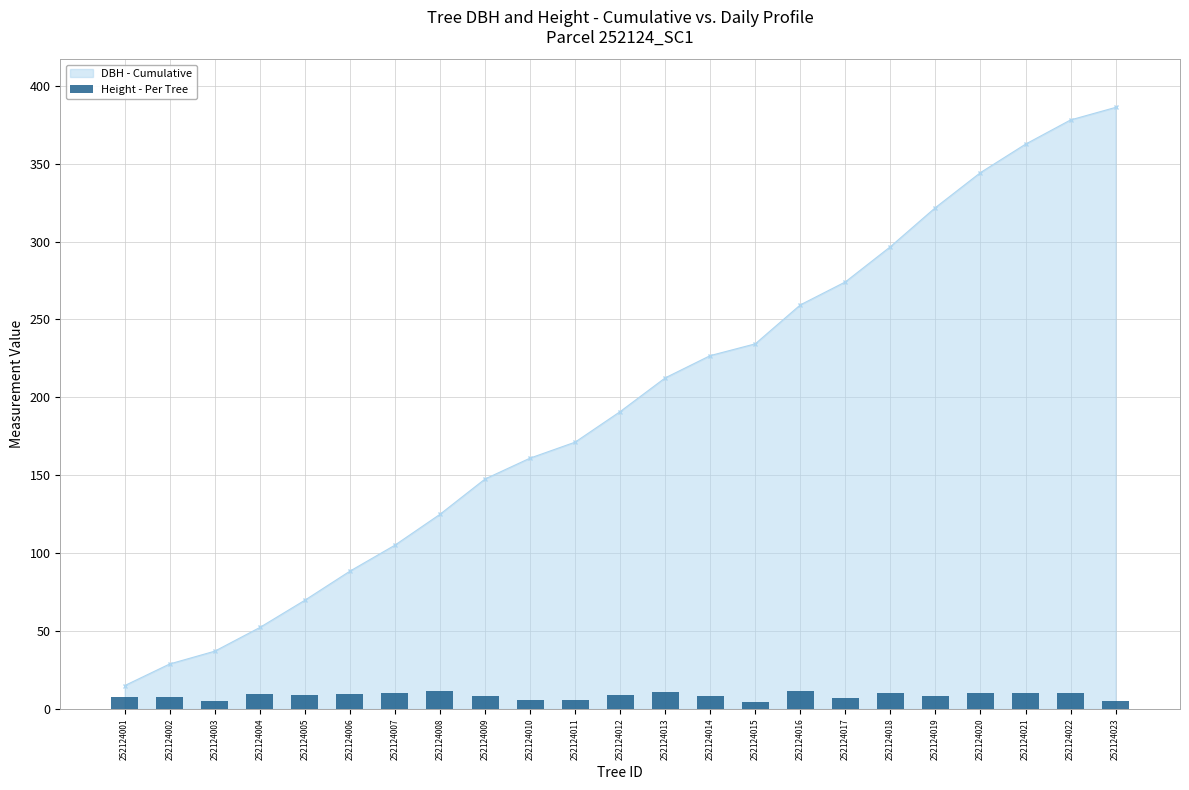

What is the value of the DBH - Cumulative point at the 22nd from the left?

378.1